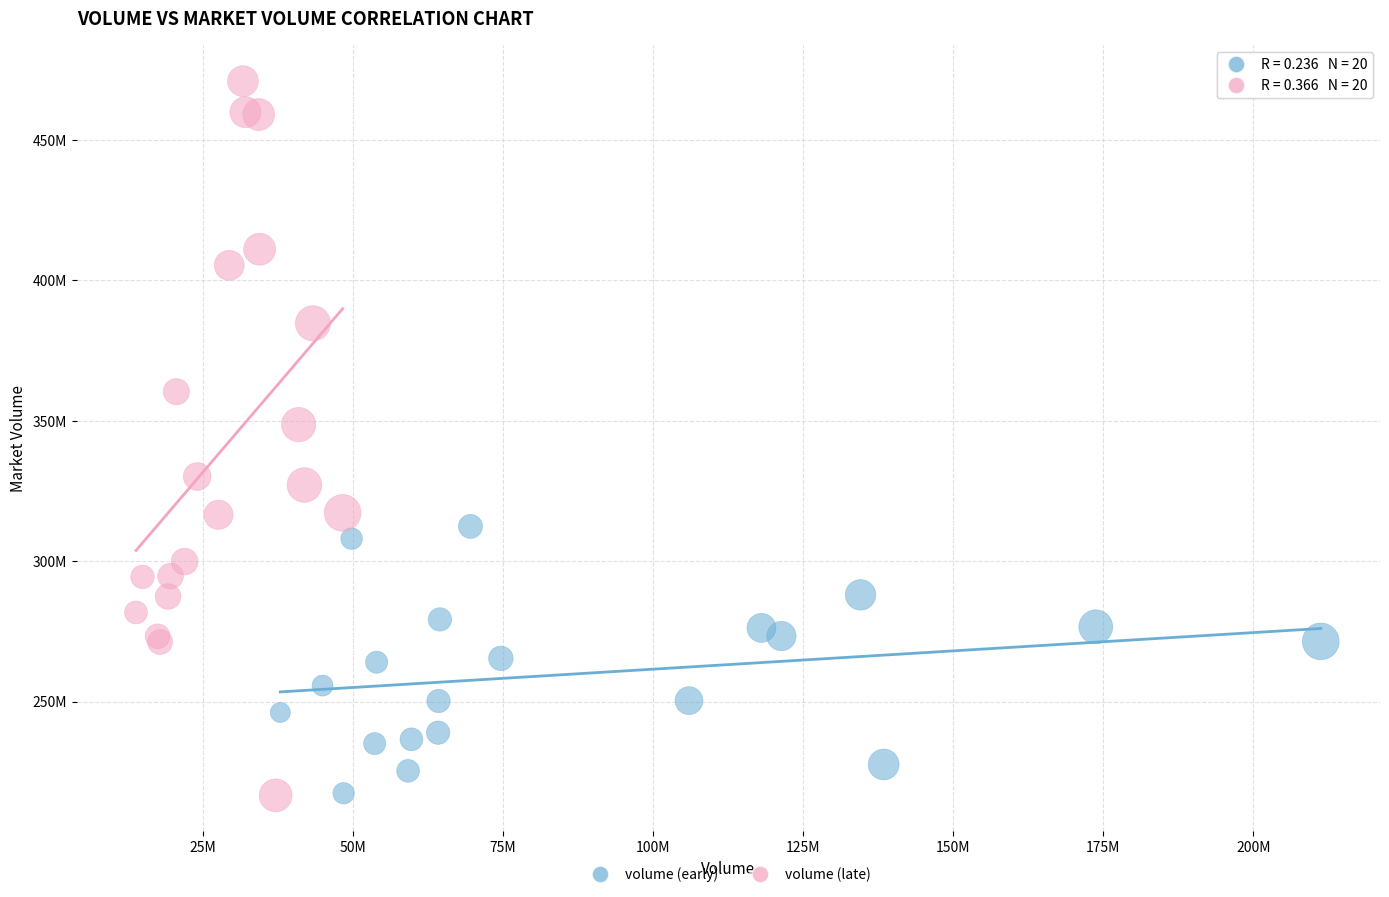

Which series has the widest spread of Y values?

volume (late)